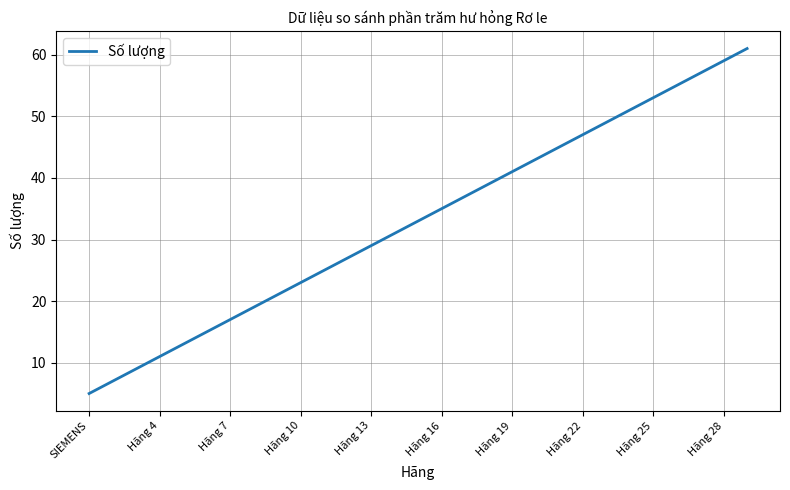

Reading left to right, what are all the values shown in this chart?

5	7	9	11	13	15	17	19	21	23	25	27	29	31	33	35	37	39	41	43	45	47	49	51	53	55	57	59	61